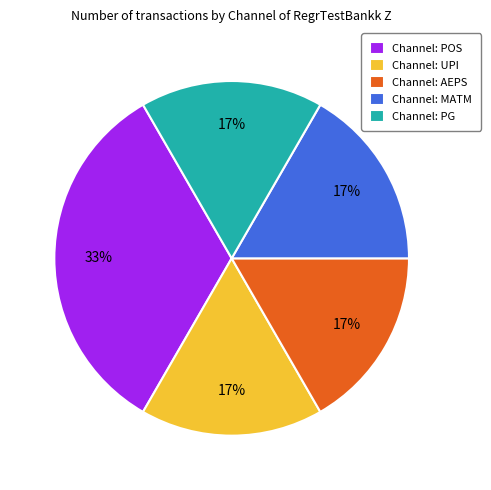

Which category has the biggest portion of the pie?

Channel: POS